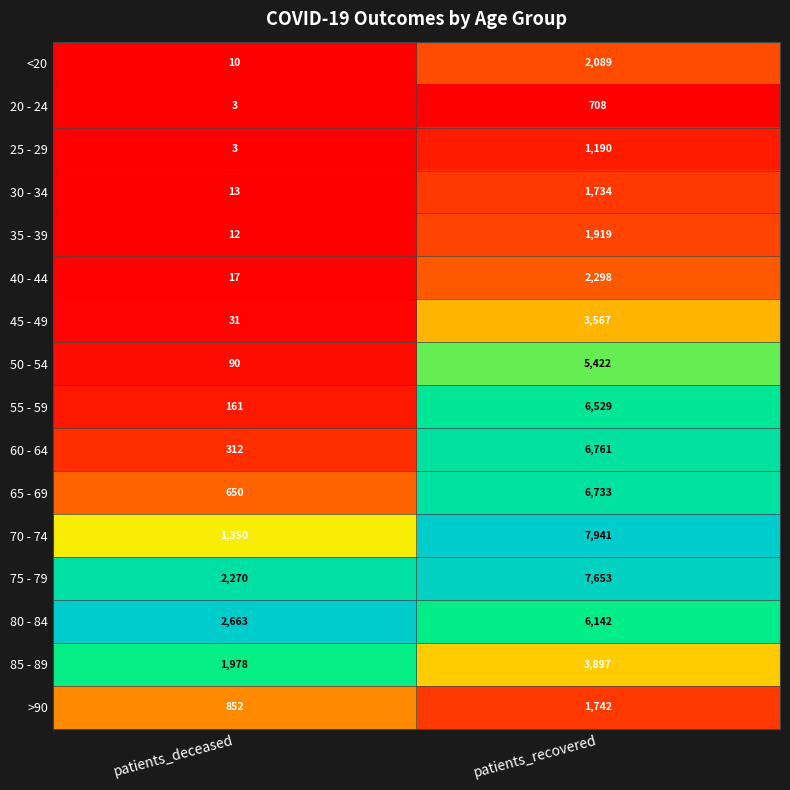

At patients_recovered, list the series in order from largest to smallest.

70 - 74, 75 - 79, 60 - 64, 65 - 69, 55 - 59, 80 - 84, 50 - 54, 85 - 89, 45 - 49, 40 - 44, <20, 35 - 39, >90, 30 - 34, 25 - 29, 20 - 24